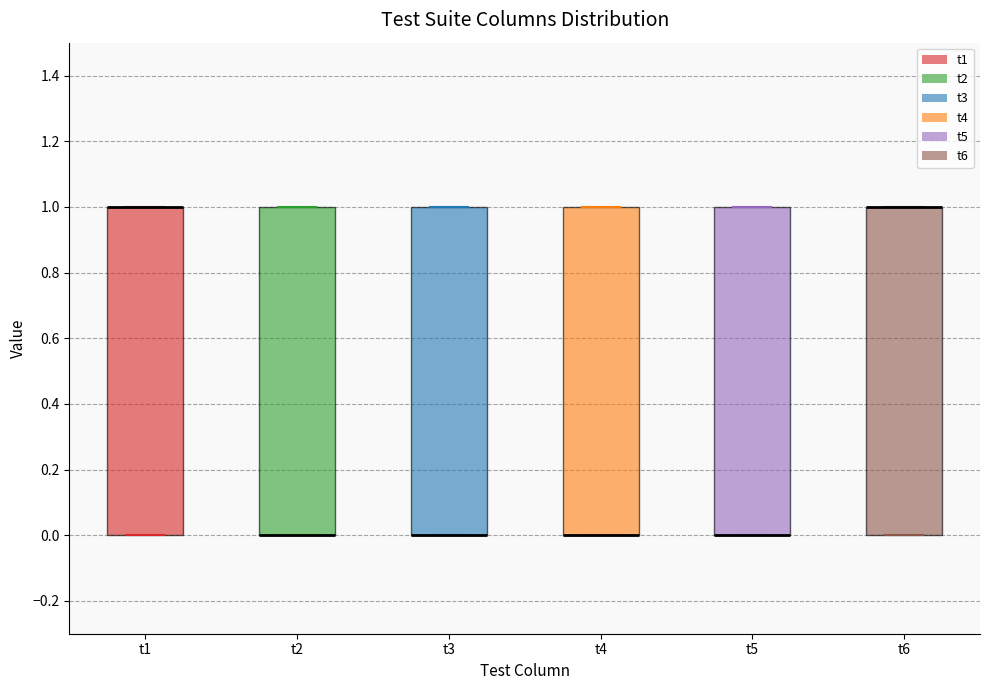

Reading left to right, read every box against the y-axis: the position of its median line, the range the box covers, and the ends of its whiskers. The values are not printed on the chart, so give them approximately, as read against the axis.

t1: median 1 (drawn on the box's upper edge), box 0 to 1, whiskers 0 to 1
t2: median 0 (drawn on the box's lower edge), box 0 to 1, whiskers 0 to 1
t3: median 0 (drawn on the box's lower edge), box 0 to 1, whiskers 0 to 1
t4: median 0 (drawn on the box's lower edge), box 0 to 1, whiskers 0 to 1
t5: median 0 (drawn on the box's lower edge), box 0 to 1, whiskers 0 to 1
t6: median 1 (drawn on the box's upper edge), box 0 to 1, whiskers 0 to 1